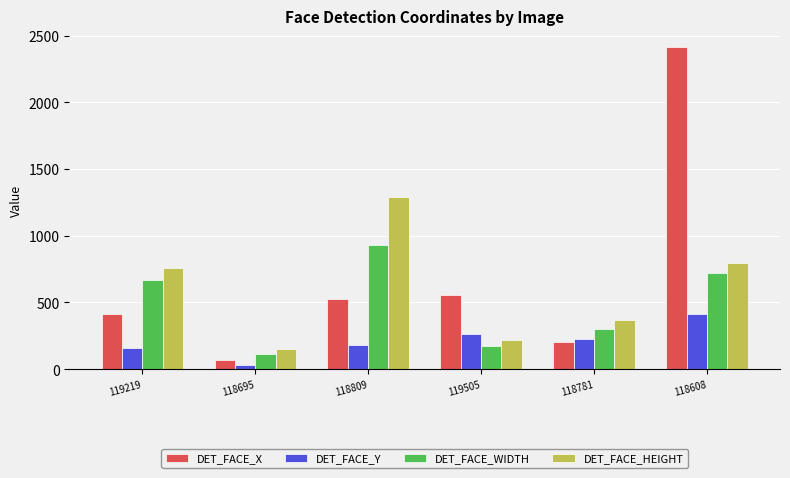

True or false: DET_FACE_Y has a value of 253 at 119219.

False